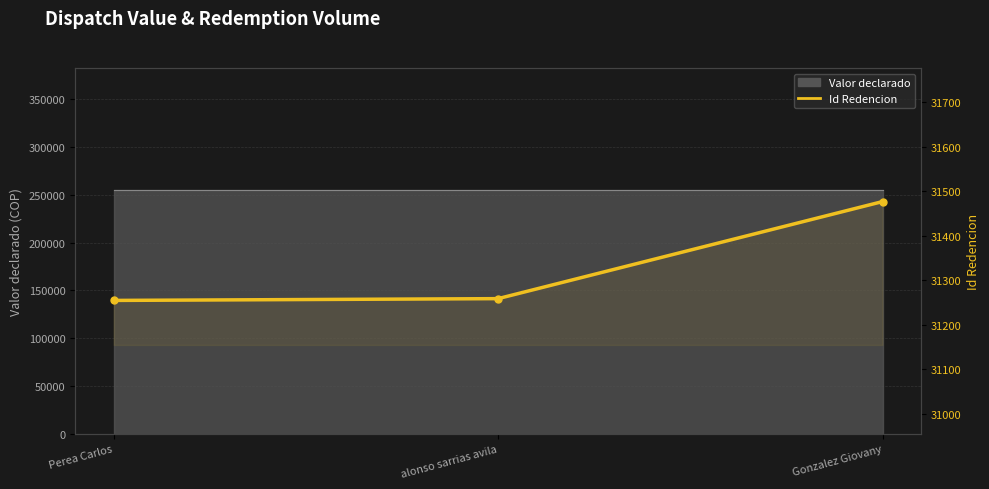

Reading left to right, list all the values displayed in this chart.

31255	31259	31477